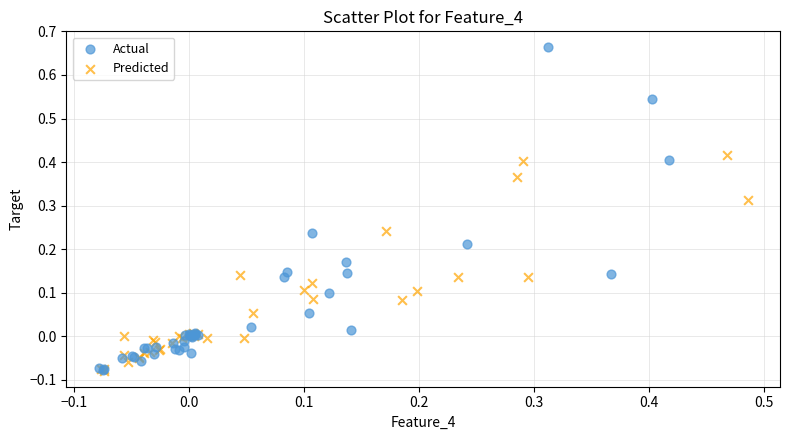

Which series has the largest Y range (max minus min)?

Actual